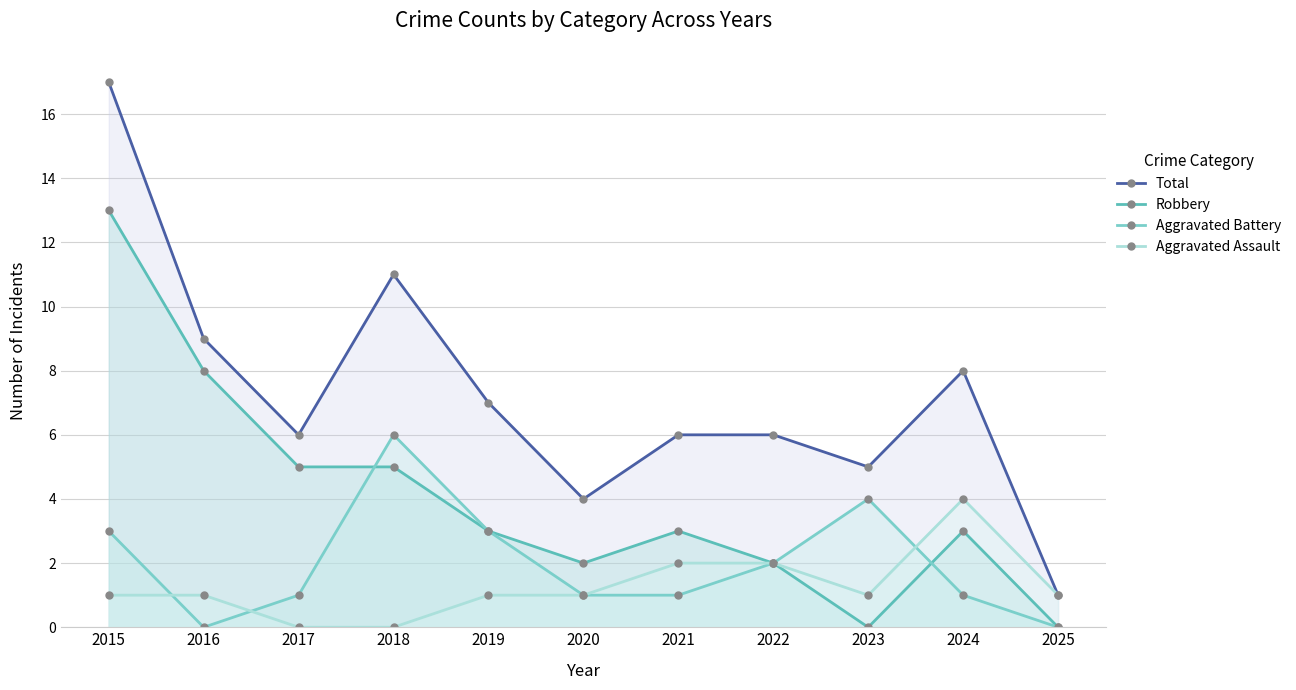

What is the difference between the maximum and second lowest values in the Total series?

13